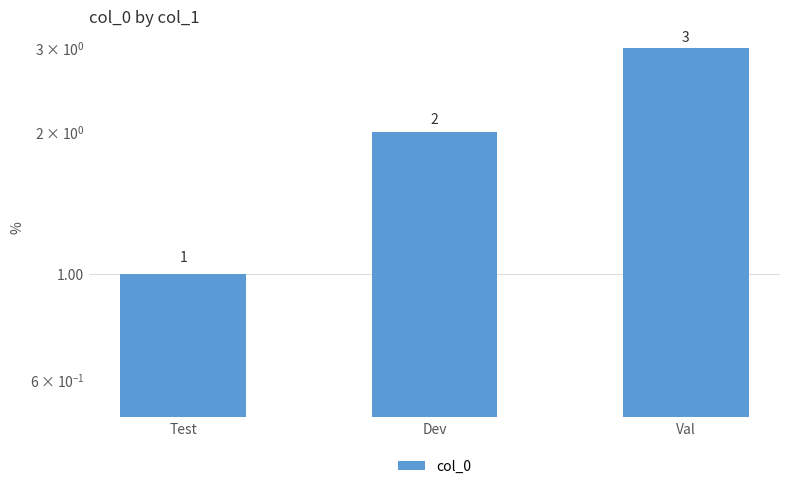

What is the maximum value shown in the chart?

3